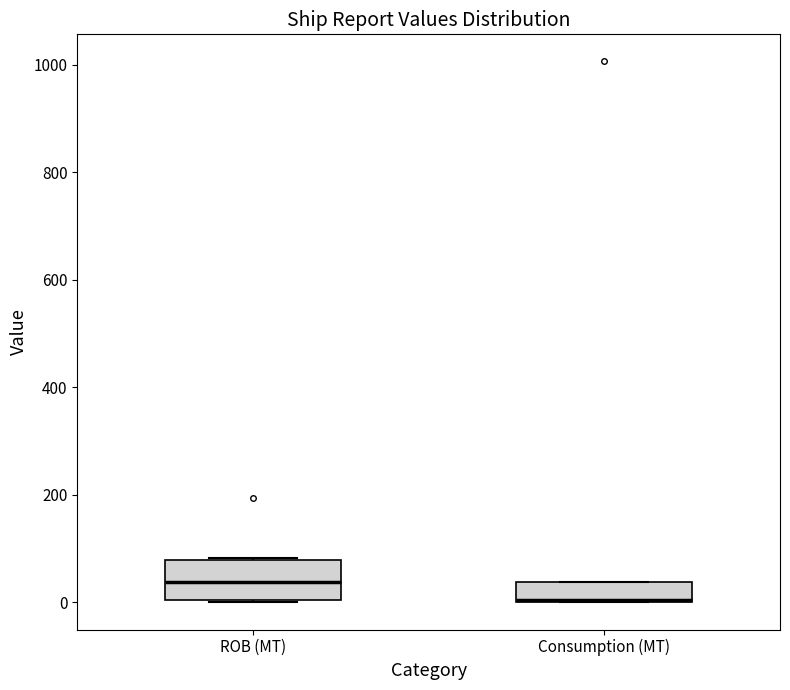

Reading left to right, transcribe this box plot: for each box, give where its median line is, the range the box spans, and where its two whiskers end, as read against the y-axis. The values are not printed on the chart, so give them approximately, as read against the axis.

ROB (MT): median 40, box 0 to 80, whiskers 0 to 80
Consumption (MT): median 0 (drawn on the box's lower edge), box 0 to 40, whiskers 0 to 40